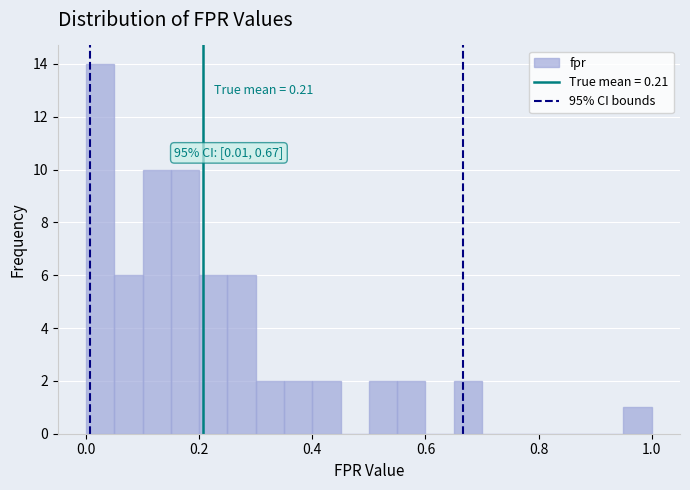

Around what value on the x-axis is the tallest bar? Give the approximate position of its centre, as read against the axis.

0.02